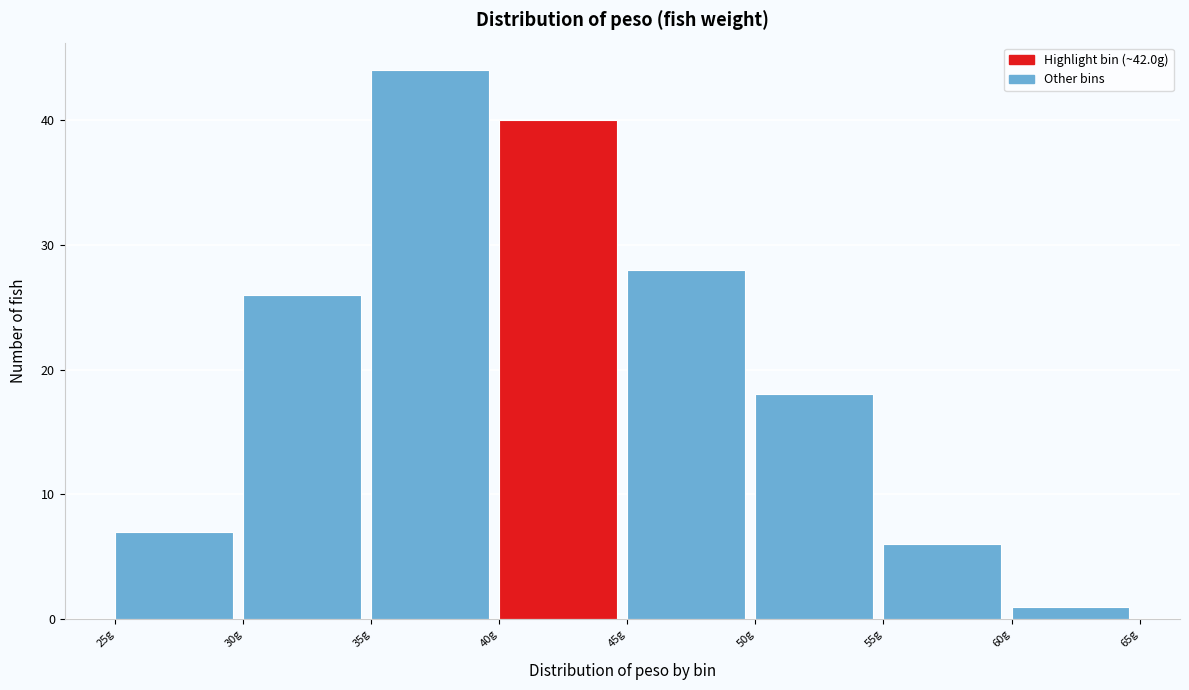

Over which range of the x-axis is the bar tallest?

35 to 40